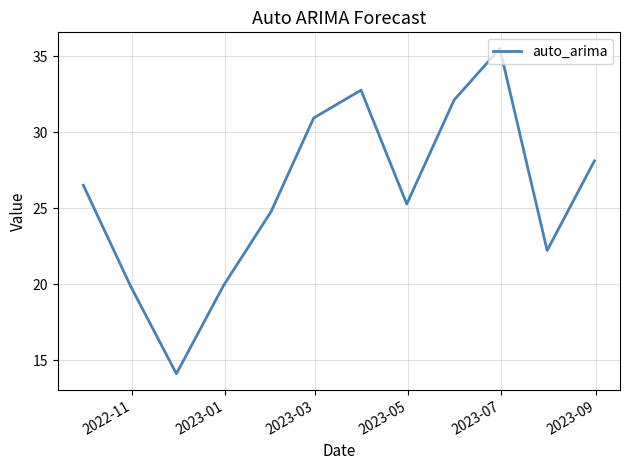

How many lines are shown in the chart?

1